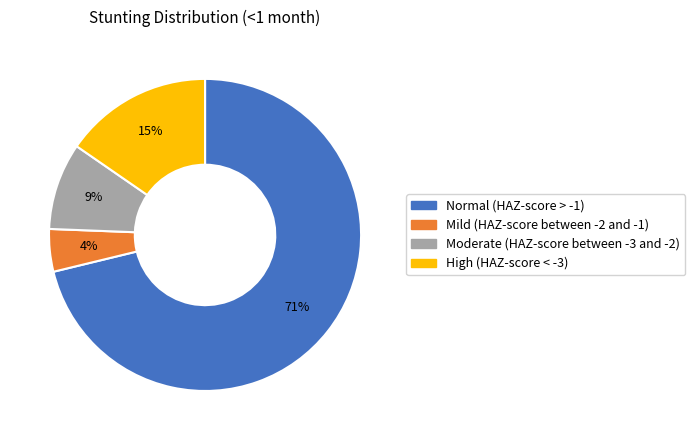

Rank the categories by value from highest to lowest.

Normal (HAZ-score > -1), High (HAZ-score < -3), Moderate (HAZ-score between -3 and -2), Mild (HAZ-score between -2 and -1)